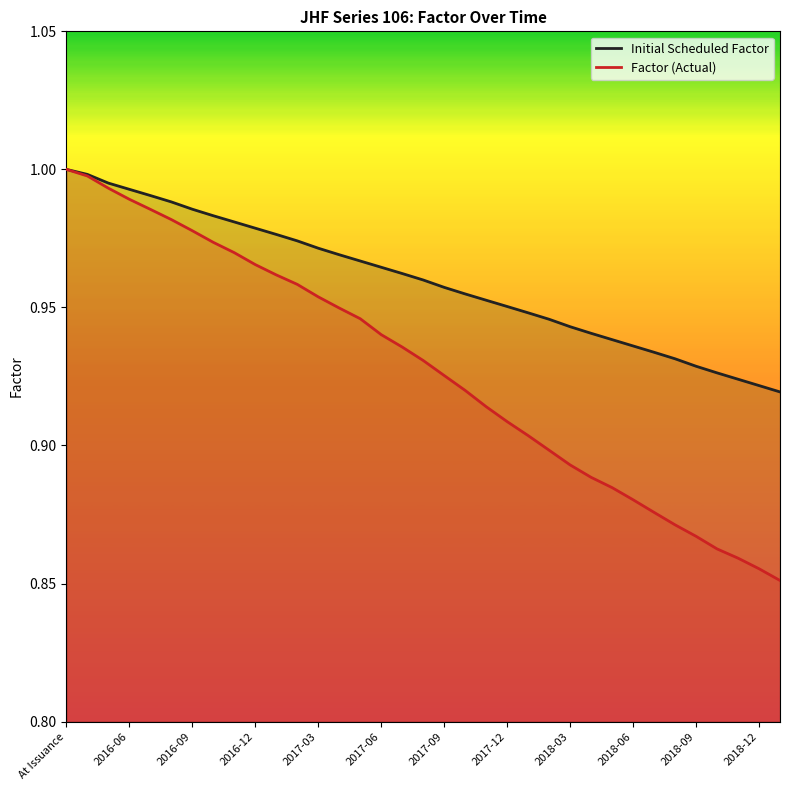

Is the value of Initial Scheduled Factor at 2018-03 greater than the value of Factor (Actual) at 2017-09?

Yes